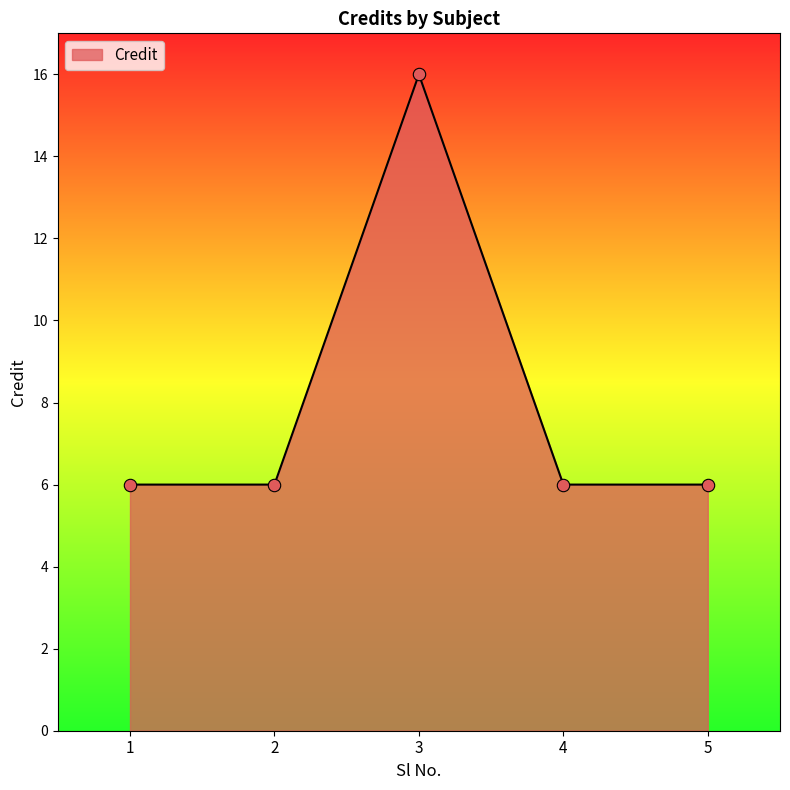

What is the ratio of the value at 3 to the value at 4?

2.7